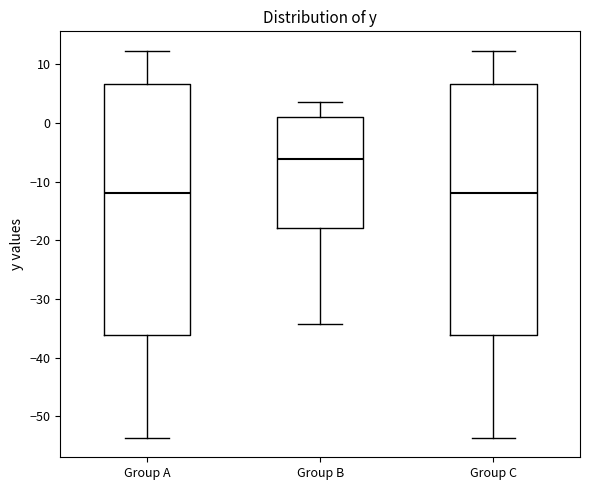

Reading left to right, transcribe this box plot: for each box, give where its median line is, the range the box spans, and where its two whiskers end, as read against the y-axis. The values are not printed on the chart, so give them approximately, as read against the axis.

Group A: median -12, box -36 to 7, whiskers -54 to 12
Group B: median -6, box -18 to 1, whiskers -34 to 4
Group C: median -12, box -36 to 7, whiskers -54 to 12